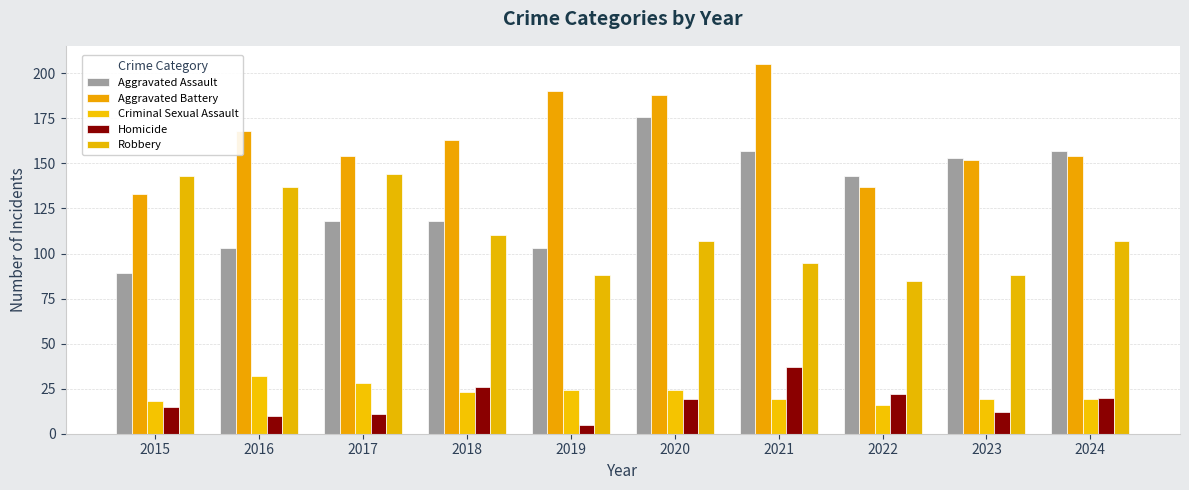

What are all the series names shown in the legend?

Aggravated Assault, Aggravated Battery, Criminal Sexual Assault, Homicide, Robbery